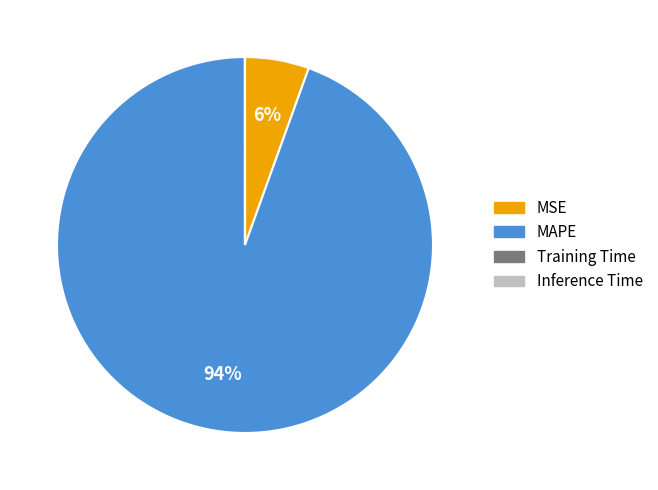

Is it true that MAPE is 94% of the pie?

True